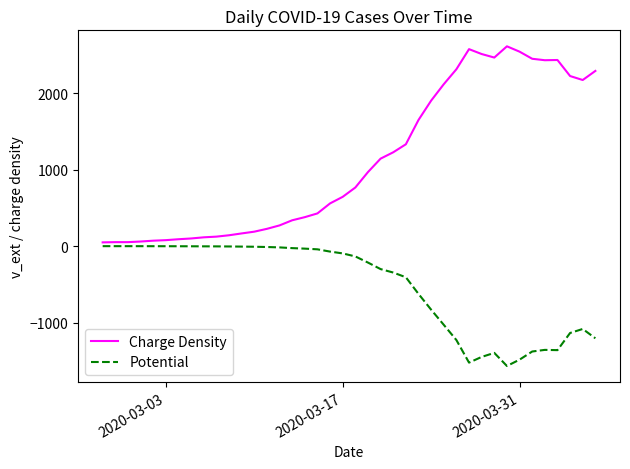

What is the difference between the maximum and minimum values in the Charge Density series?

2566.0